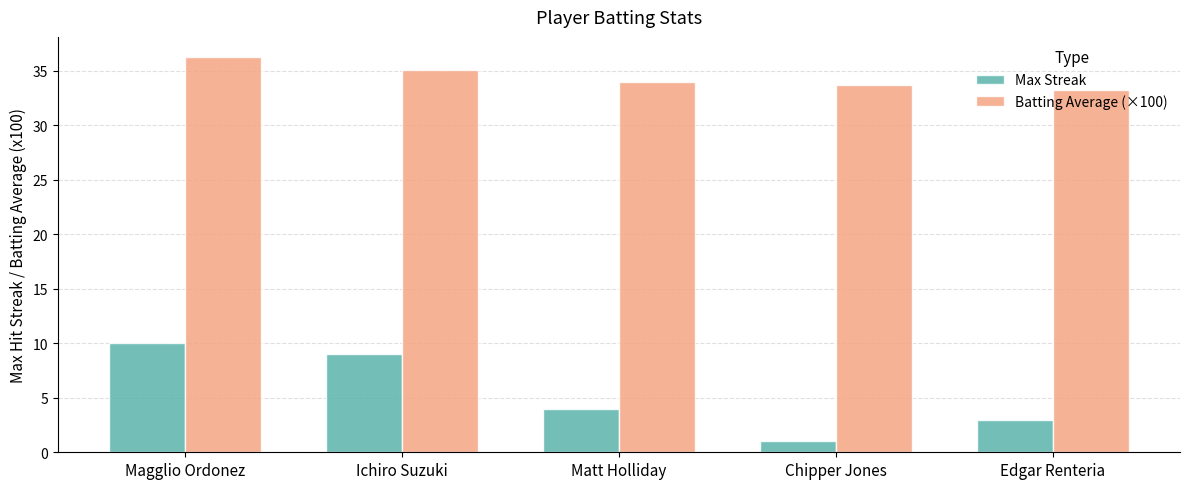

Which series has the widest spread of values?

Max Streak